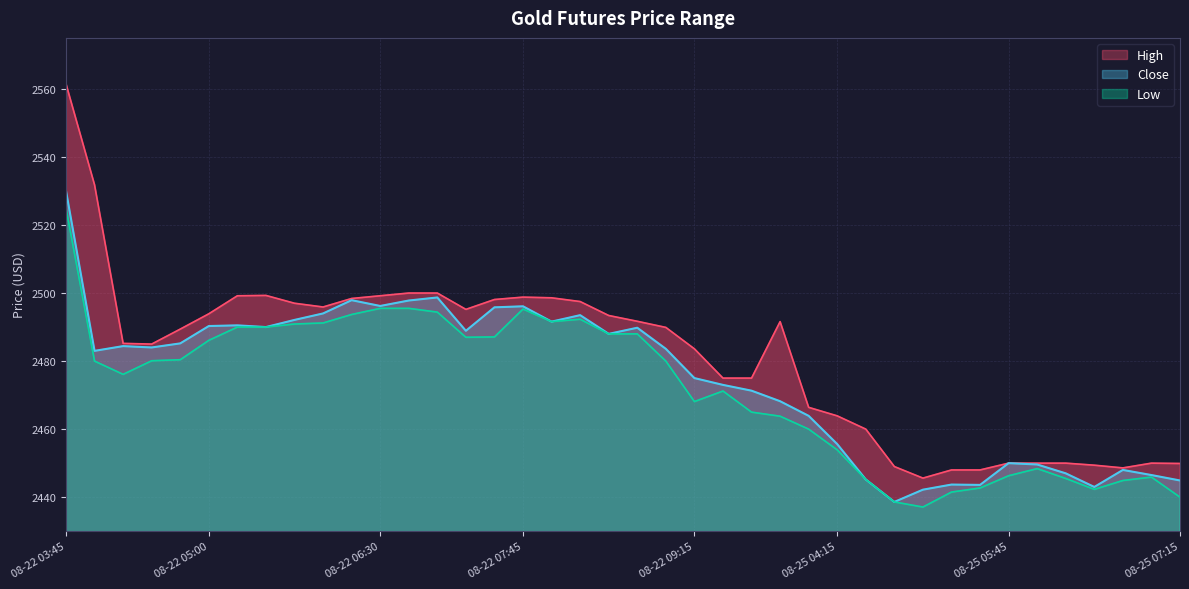

What are all the series names shown in the legend?

High, Close, Low